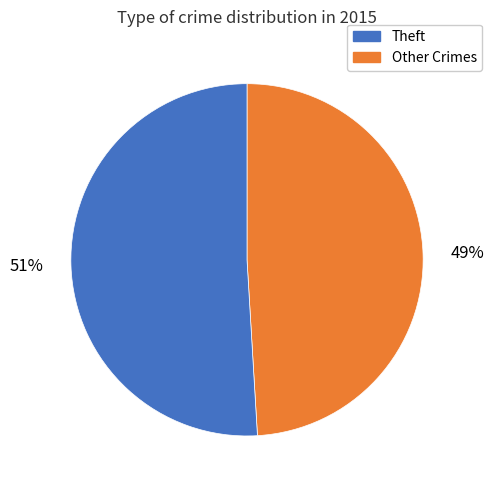

Is there a majority slice in this chart?

Yes